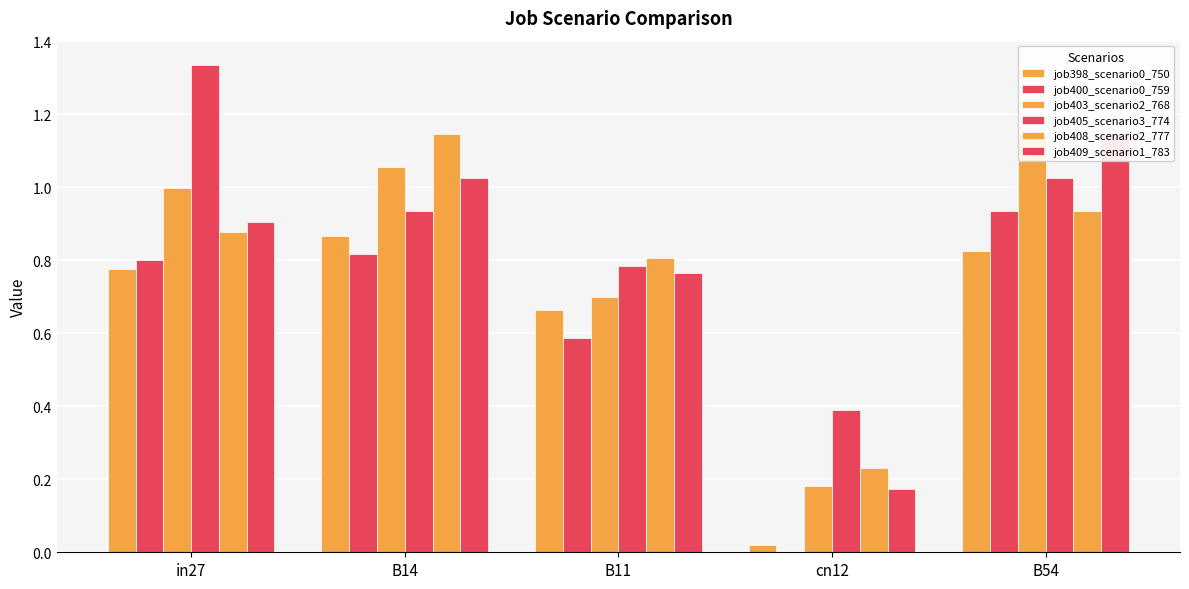

The value of job400_scenario0_759 at B11 is 0.6. True or false?

True